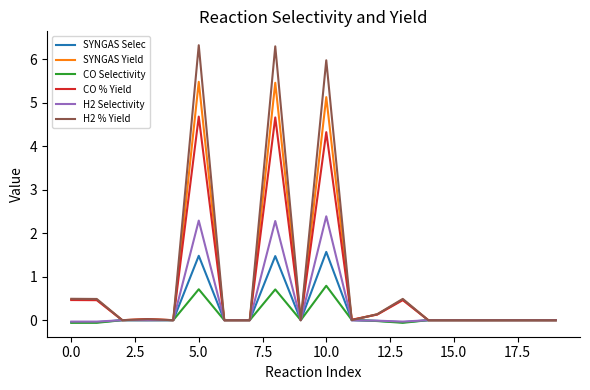

Which series has the largest total across all categories?

H2 % Yield